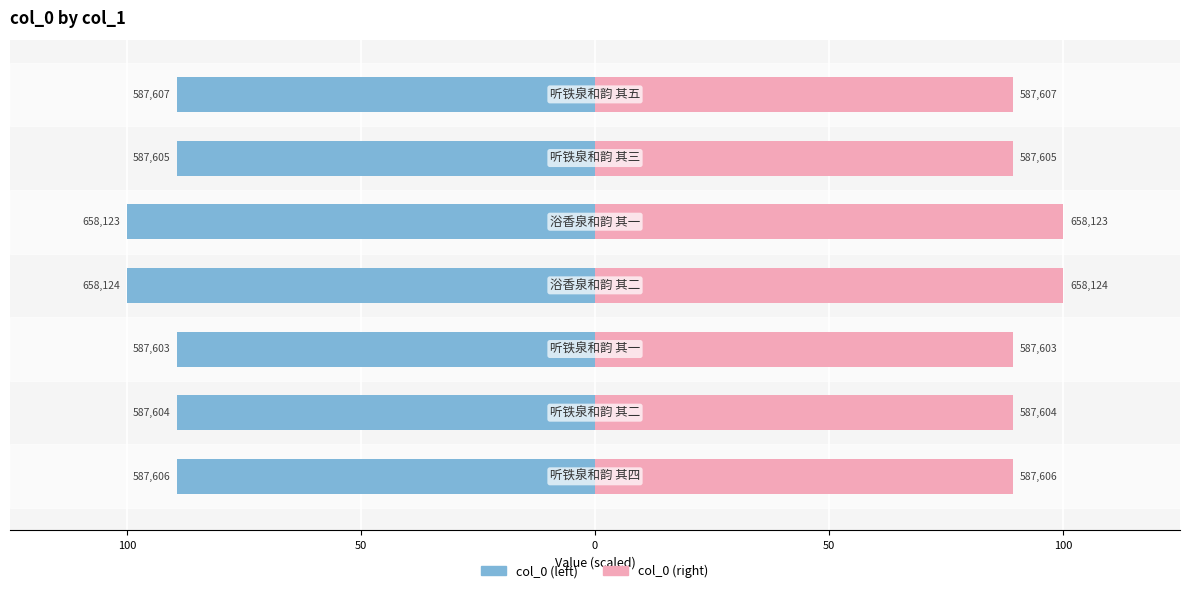

What is the difference between the maximum and minimum values in the col_0 (left) series?

10.7